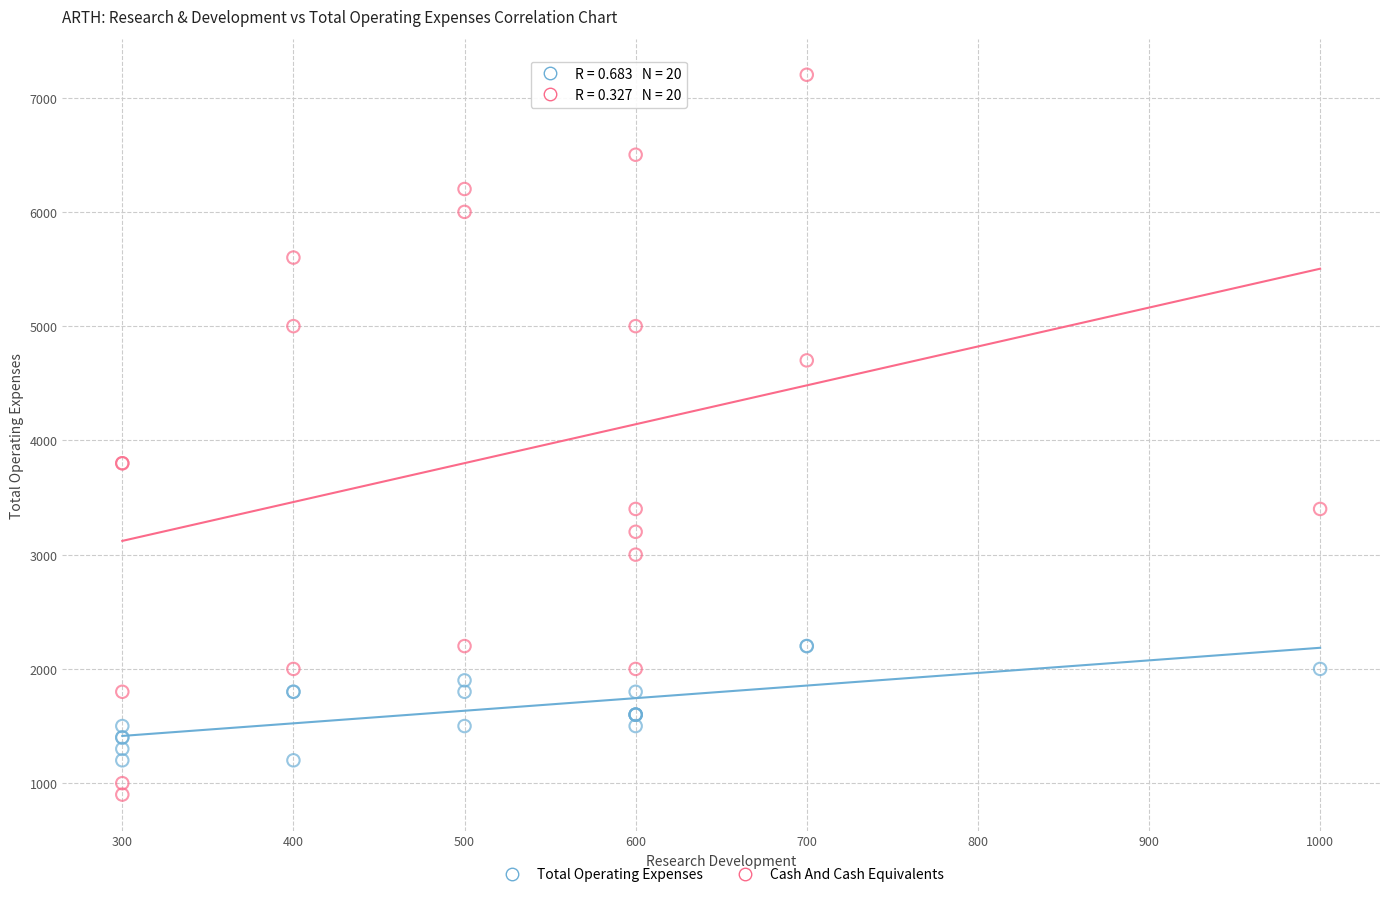

Which series contains the highest Y value?

Cash And Cash Equivalents